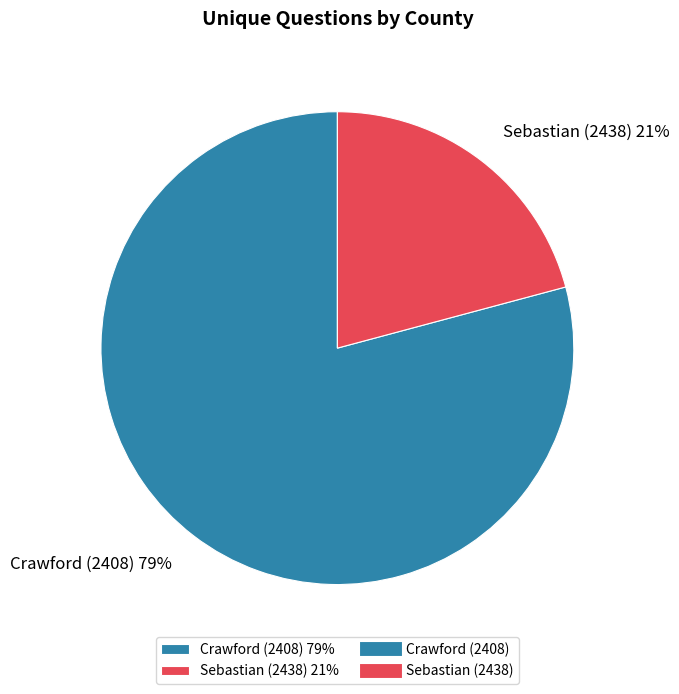

What is the largest slice in the pie chart?

Crawford (2408)